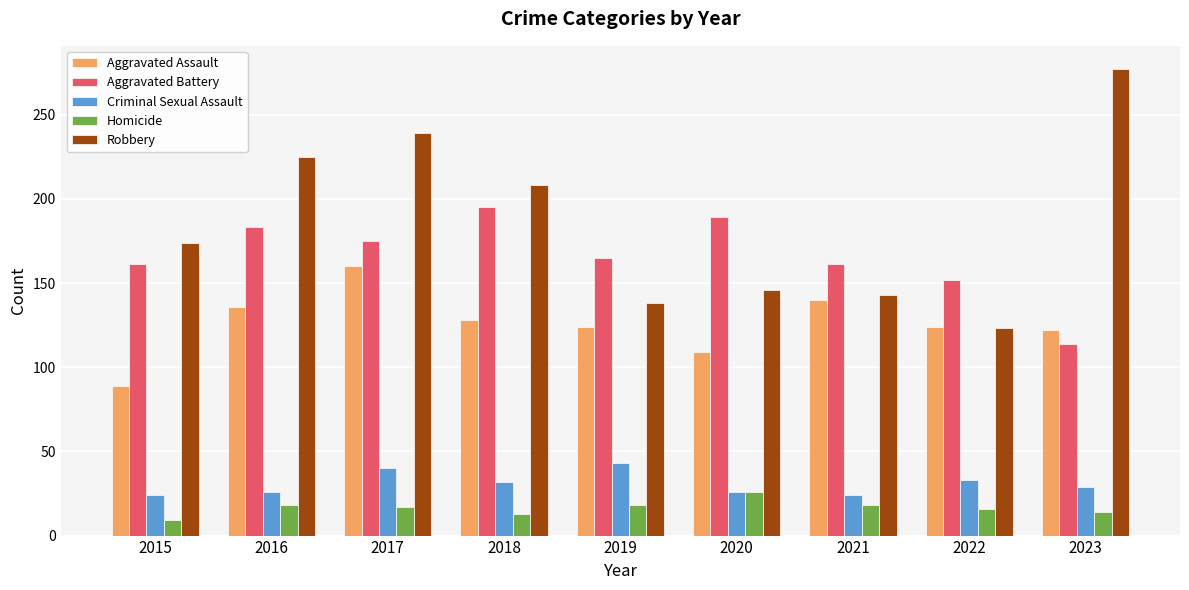

Read the Criminal Sexual Assault value at 2023, to the nearest 5.

30